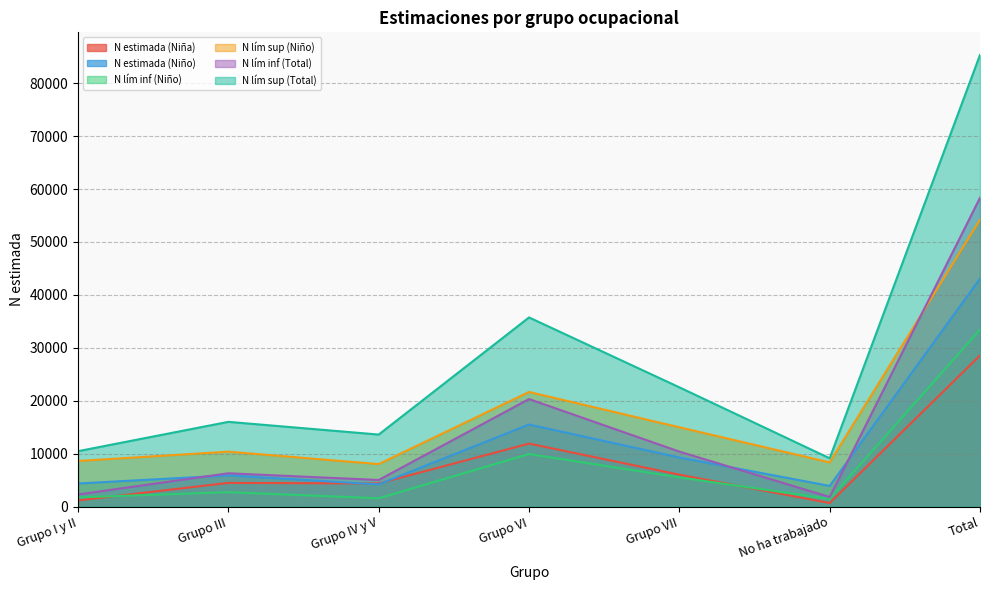

At which label is N estimada (Niño) closest to 23482?

Grupo VI